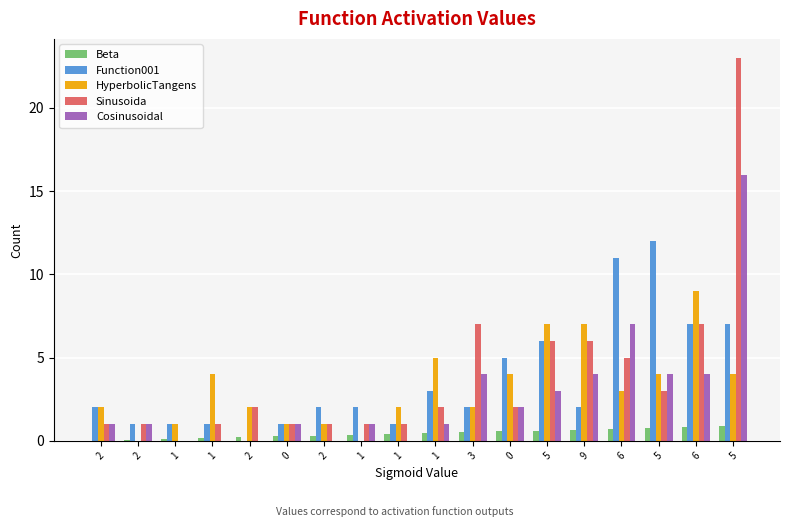

How many categories are shown in the chart?

18